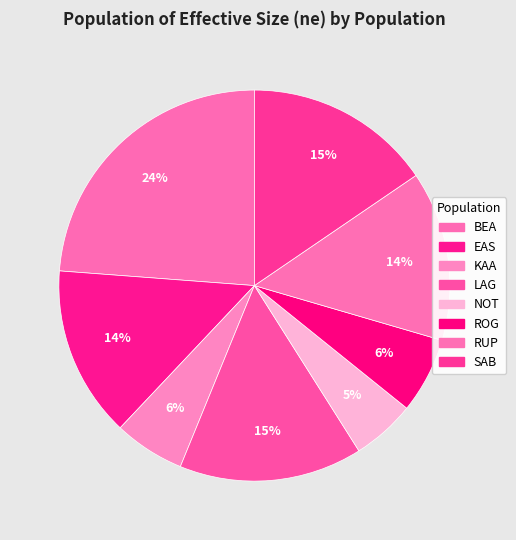

How many slices are in this pie chart?

8